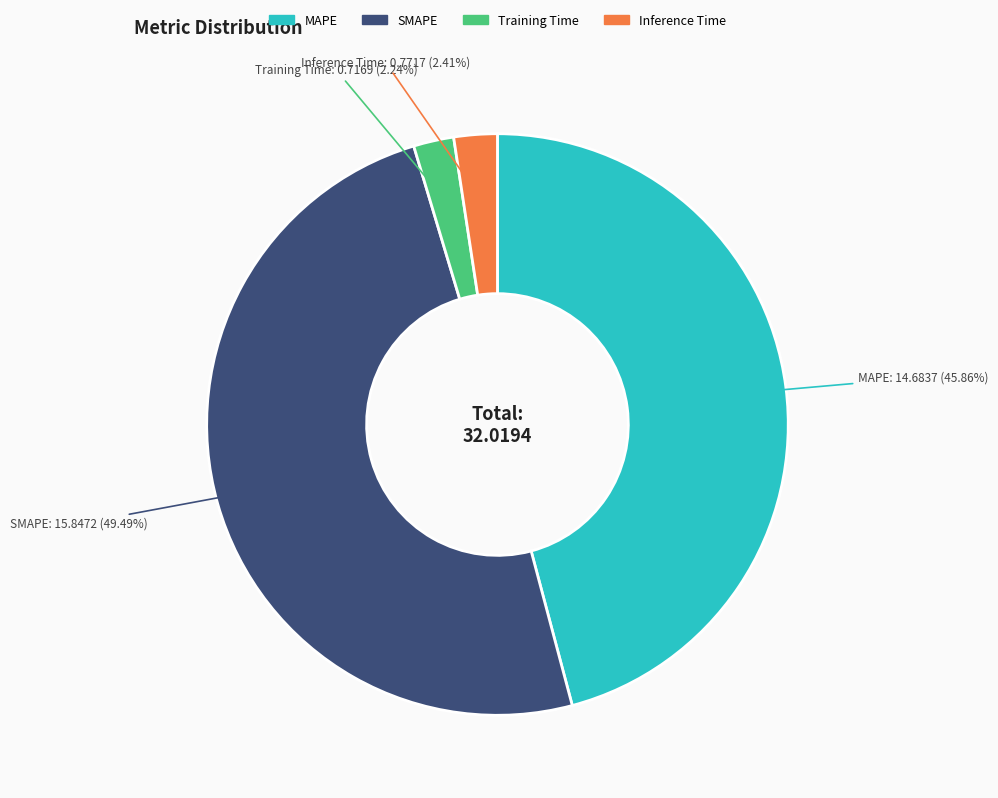

Is it true that SMAPE is 49% of the pie?

True